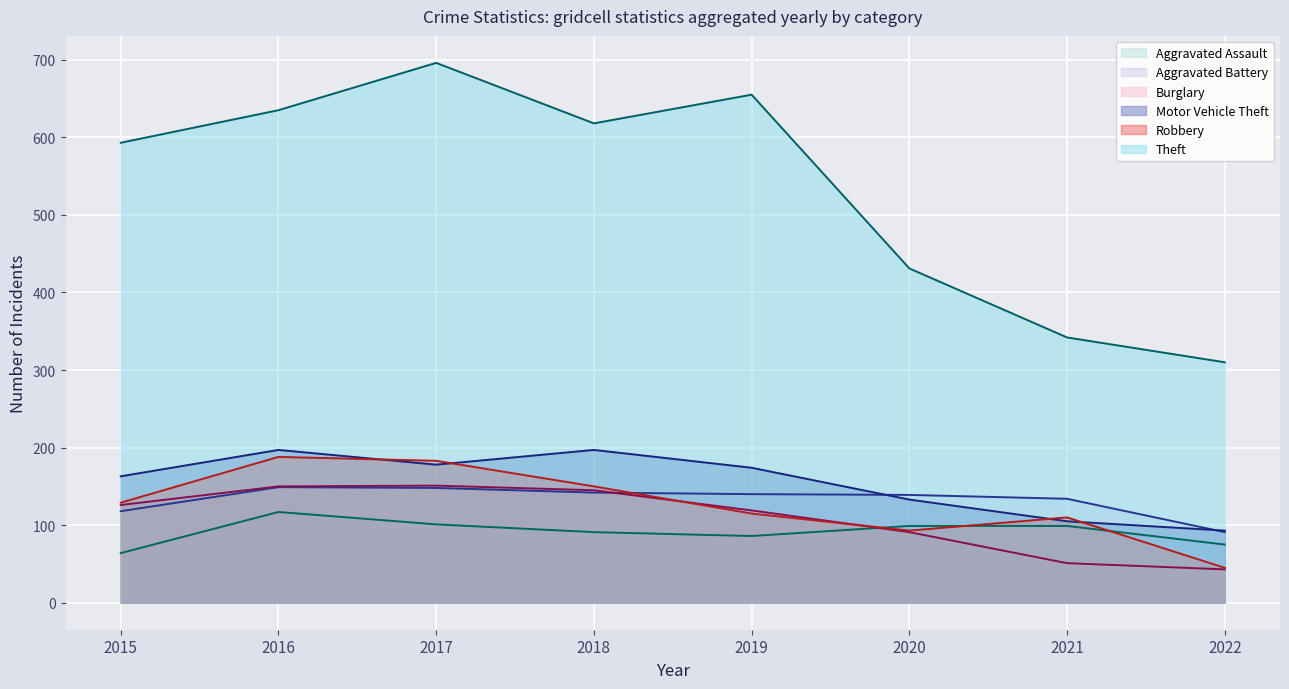

Reading right to left, list all the values displayed in this chart.

Aggravated Assault: 2022=75	2021=99	2020=99	2019=86	2018=91	2017=101	2016=117	2015=64
Aggravated Battery: 2022=91	2021=134	2020=139	2019=140	2018=142	2017=148	2016=149	2015=118
Burglary: 2022=43	2021=51	2020=91	2019=119	2018=145	2017=151	2016=150	2015=126
Motor Vehicle Theft: 2022=93	2021=105	2020=133	2019=174	2018=197	2017=178	2016=197	2015=163
Robbery: 2022=45	2021=110	2020=93	2019=115	2018=150	2017=183	2016=188	2015=129
Theft: 2022=310	2021=342	2020=431	2019=655	2018=618	2017=696	2016=635	2015=593